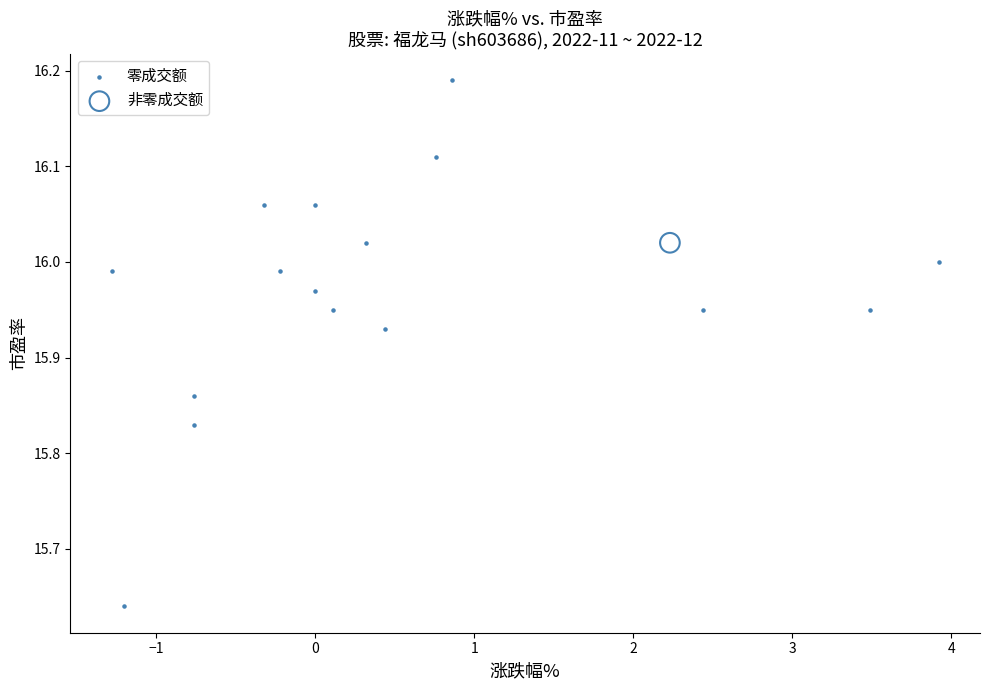

What are all the series names shown in the legend?

零成交额, 非零成交额